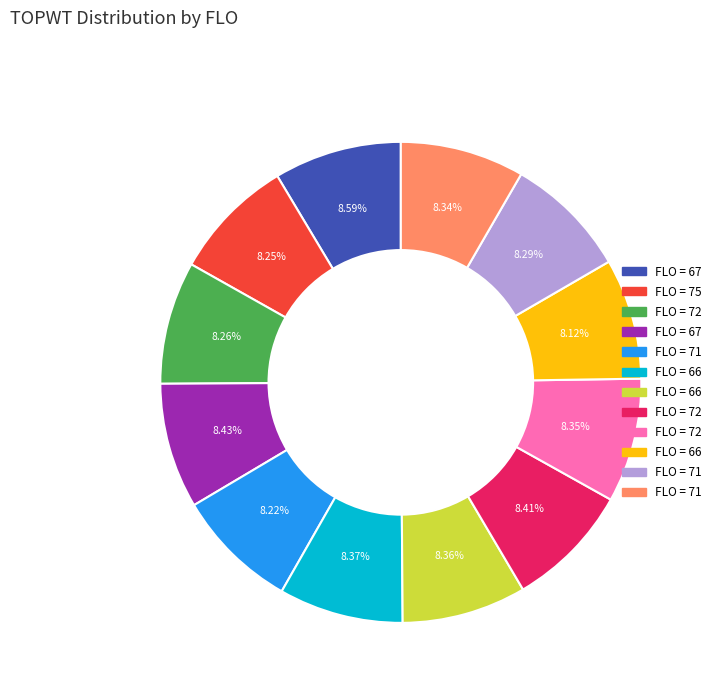

How many segments does this pie chart have?

12